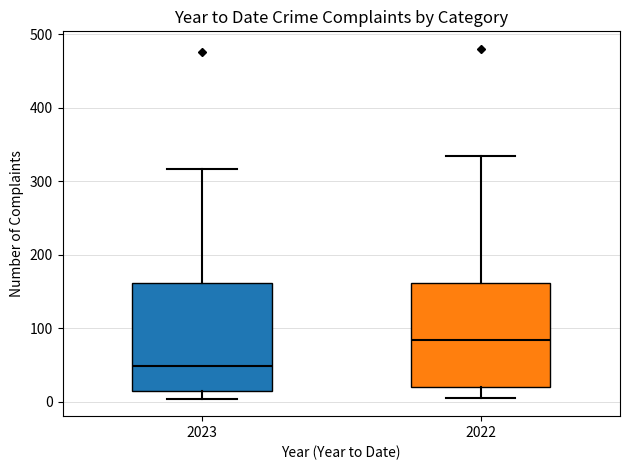

Which box's median line is the highest?

2022